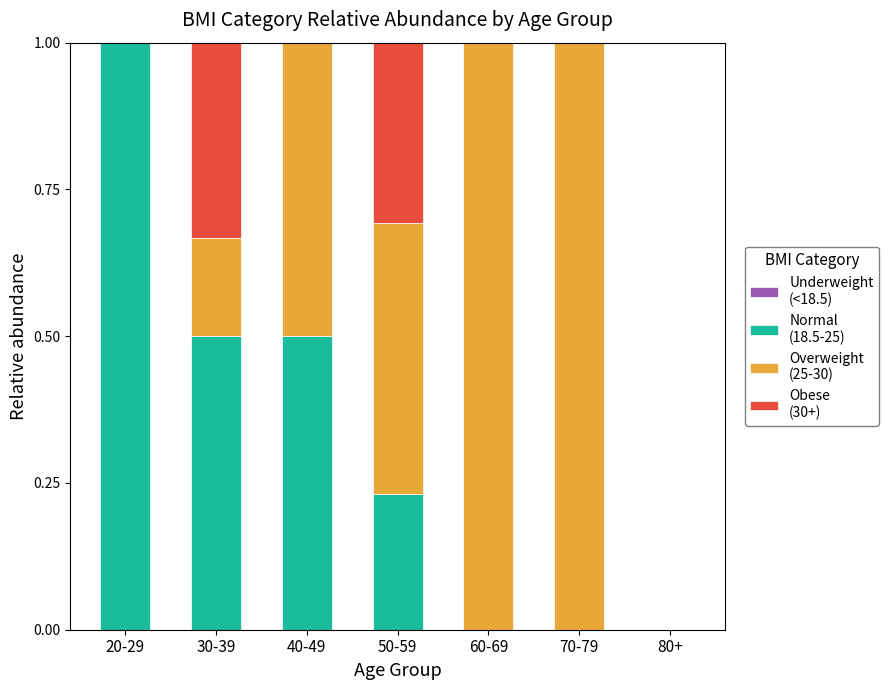

Does the chart contain stacked bars?

Yes